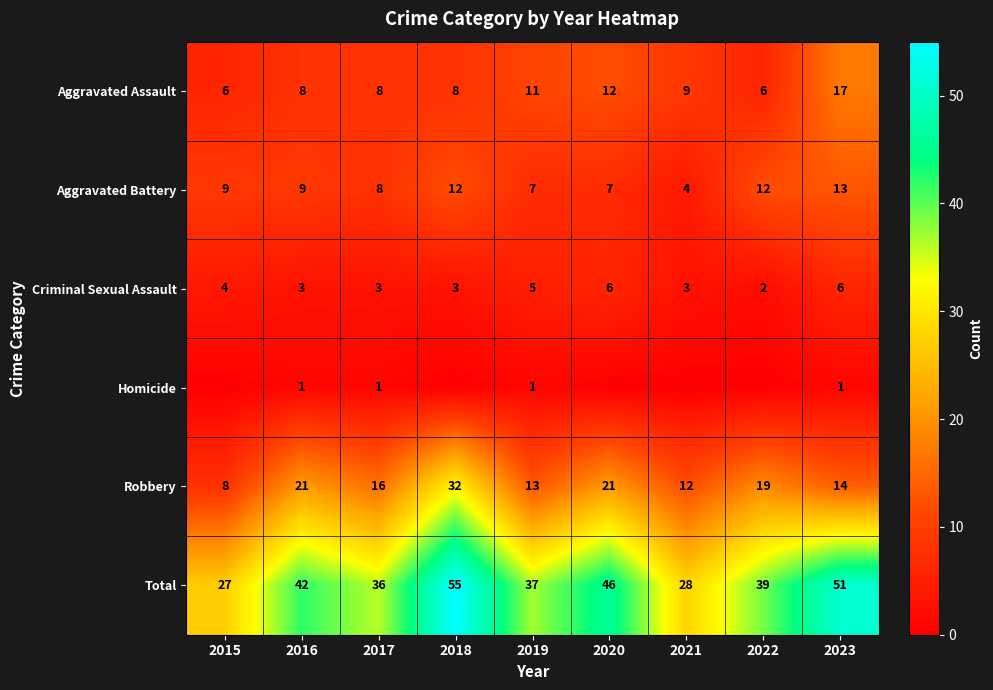

What is the maximum value shown in the chart?

55